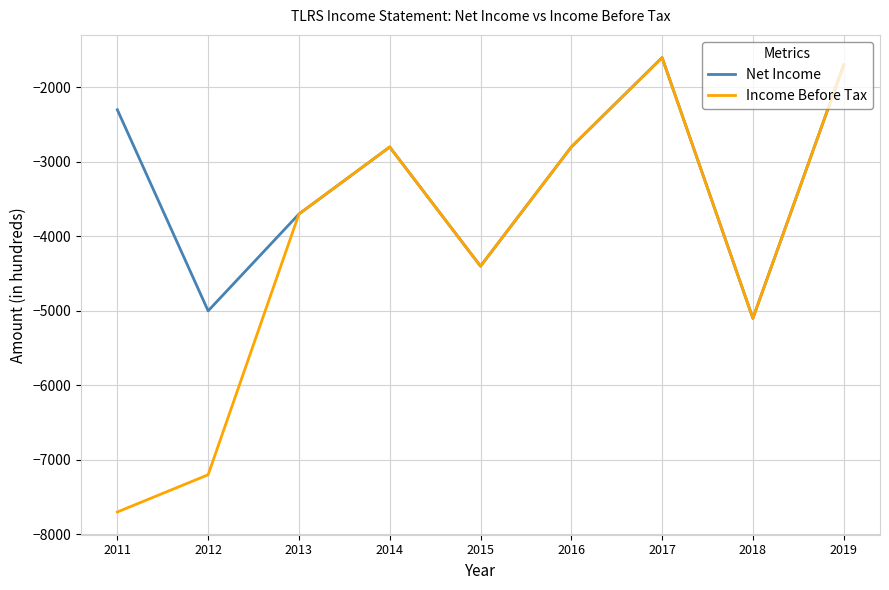

What is the difference between the second highest and minimum values in the Income Before Tax series?

6000